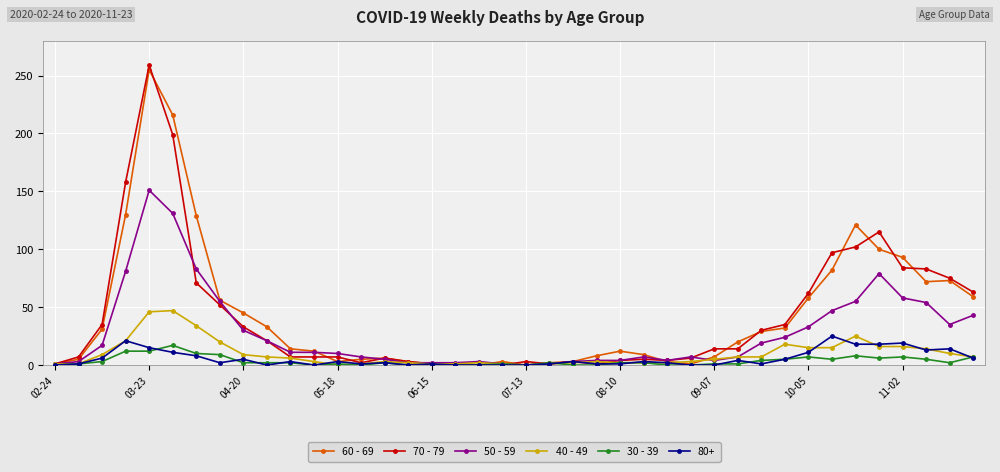

What are all the series names shown in the legend?

60 - 69, 70 - 79, 50 - 59, 40 - 49, 30 - 39, 80+